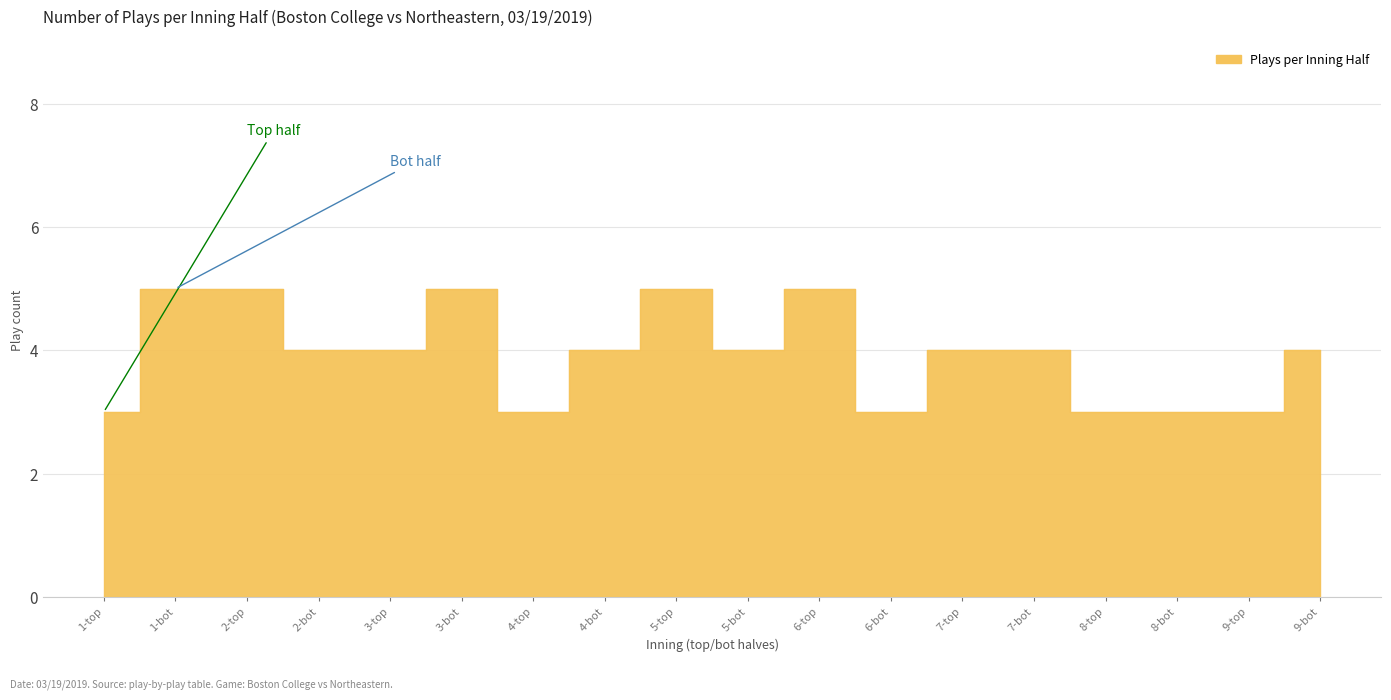

How many distinct data groups are displayed?

1